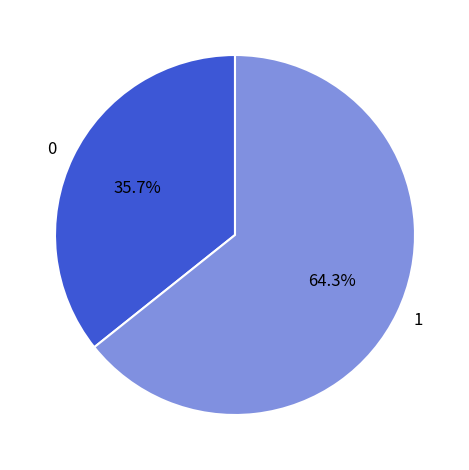

Is there any slice that represents more than half of the pie?

Yes